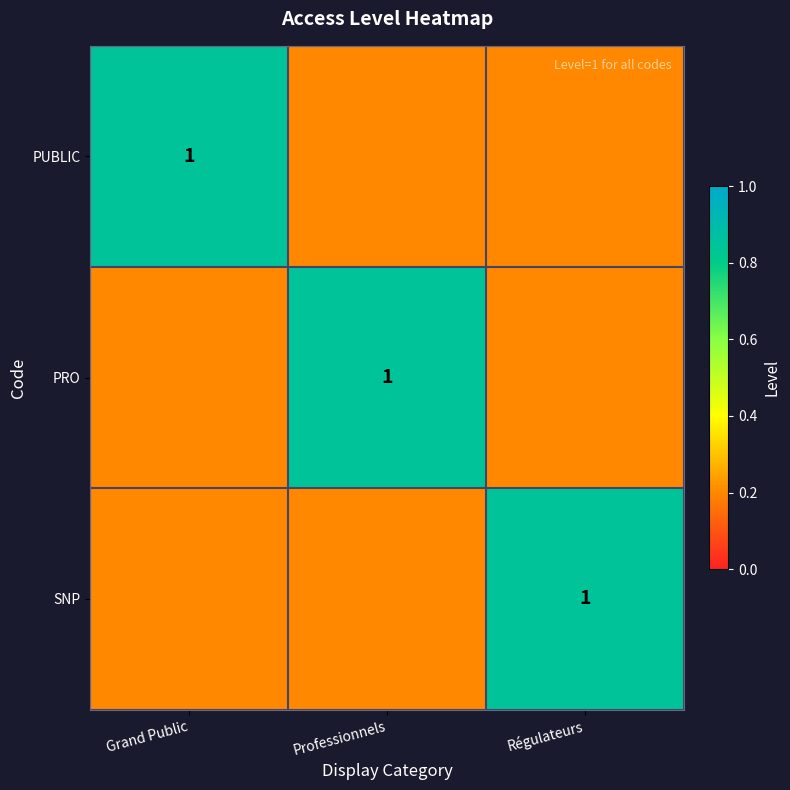

What is the average value of the PRO series?

0.4